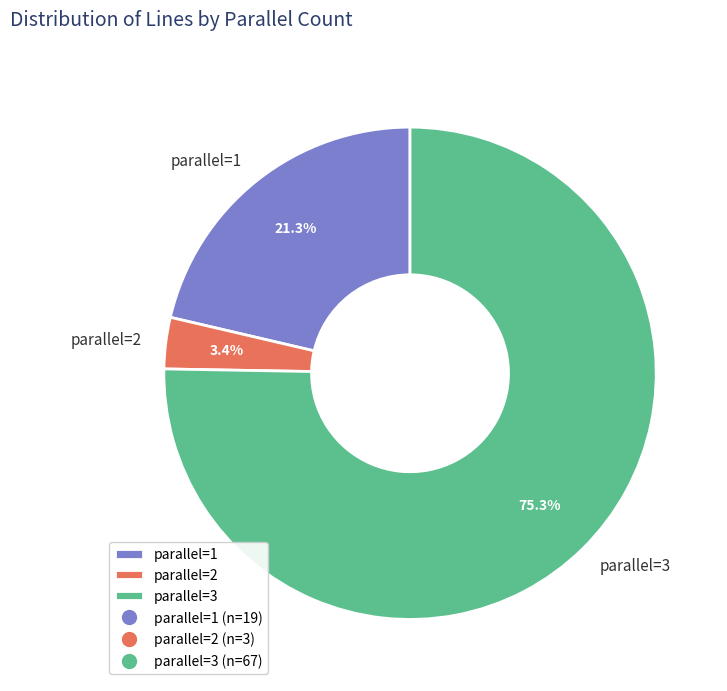

How much of the chart is everything except parallel=1?

78.7%